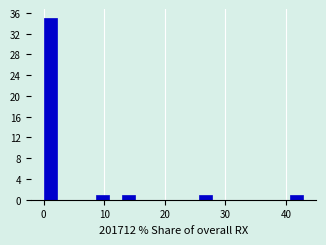

Around what value on the x-axis is the tallest bar? Give the approximate position of its centre, as read against the axis.

1